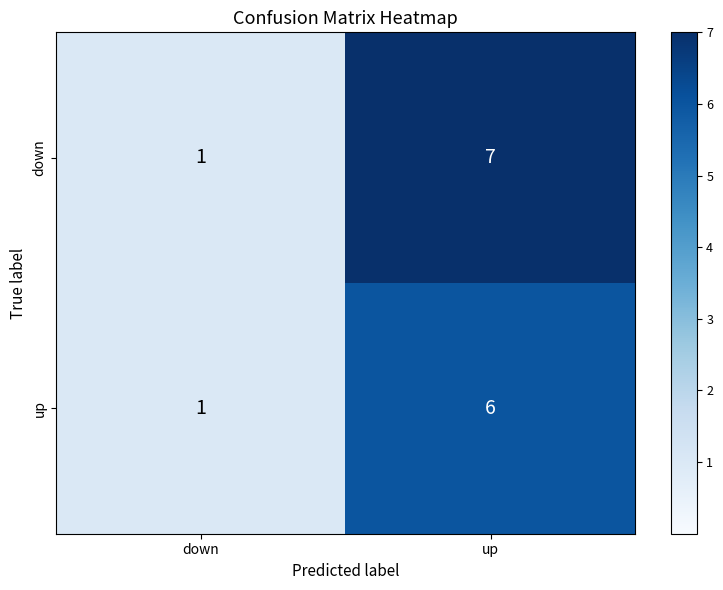

Which label corresponds to the smallest value in the chart?

down